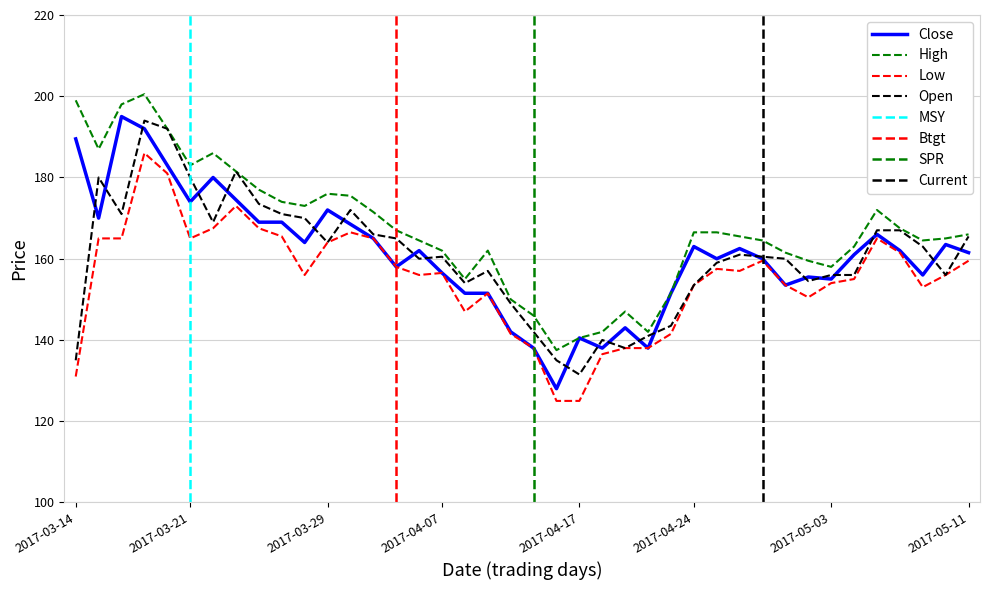

What is the highest value of the Open series?

194.0